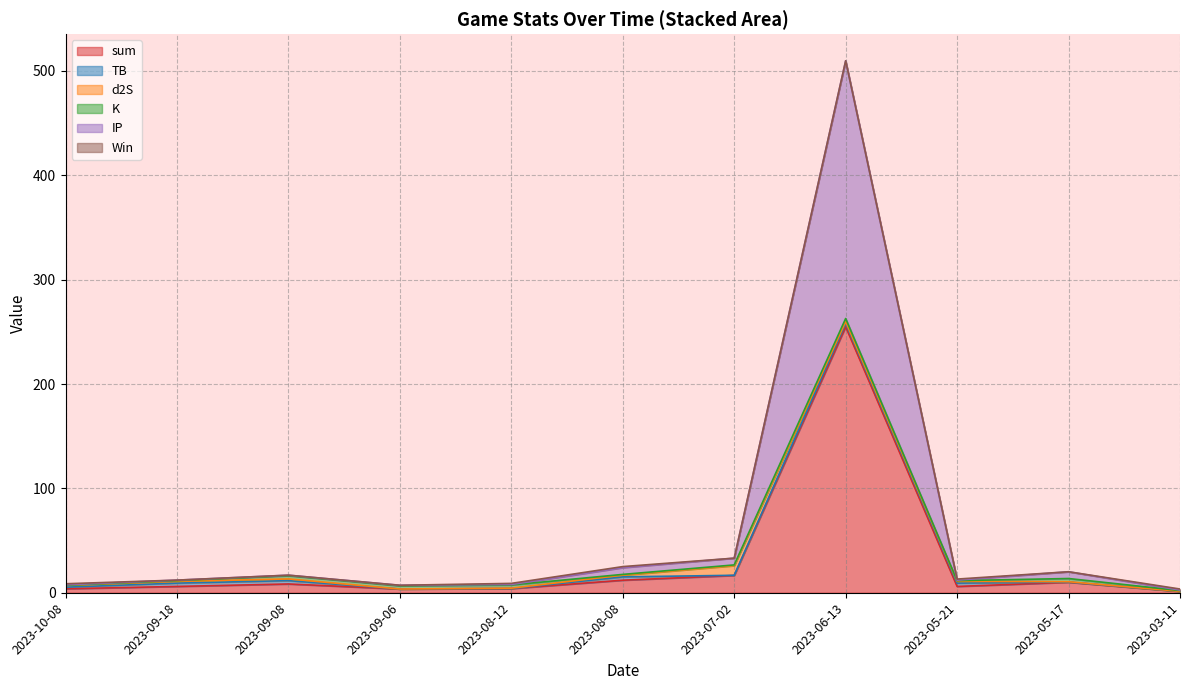

Rank the categories by sum value from lowest to highest.

2023-03-11, 2023-09-06, 2023-10-08, 2023-08-12, 2023-09-18, 2023-05-21, 2023-09-08, 2023-05-17, 2023-08-08, 2023-07-02, 2023-06-13